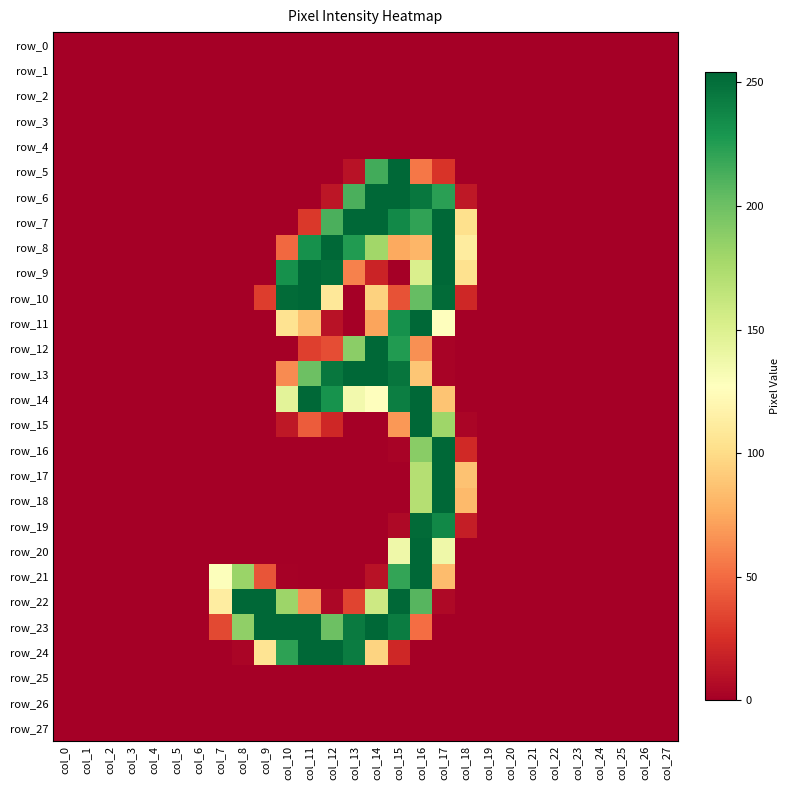

What is the average value of the row_13 series?

48